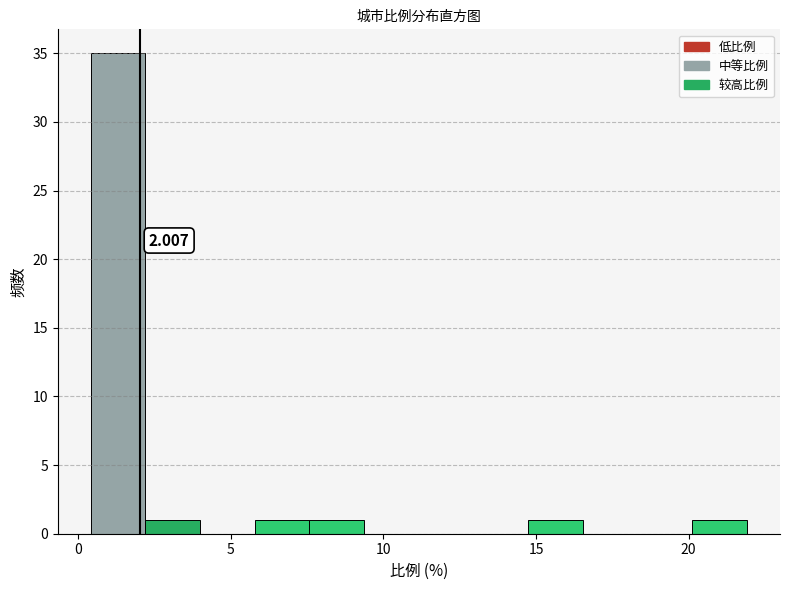

Around what value on the x-axis is the tallest bar? Give the approximate position of its centre, as read against the axis.

1.5